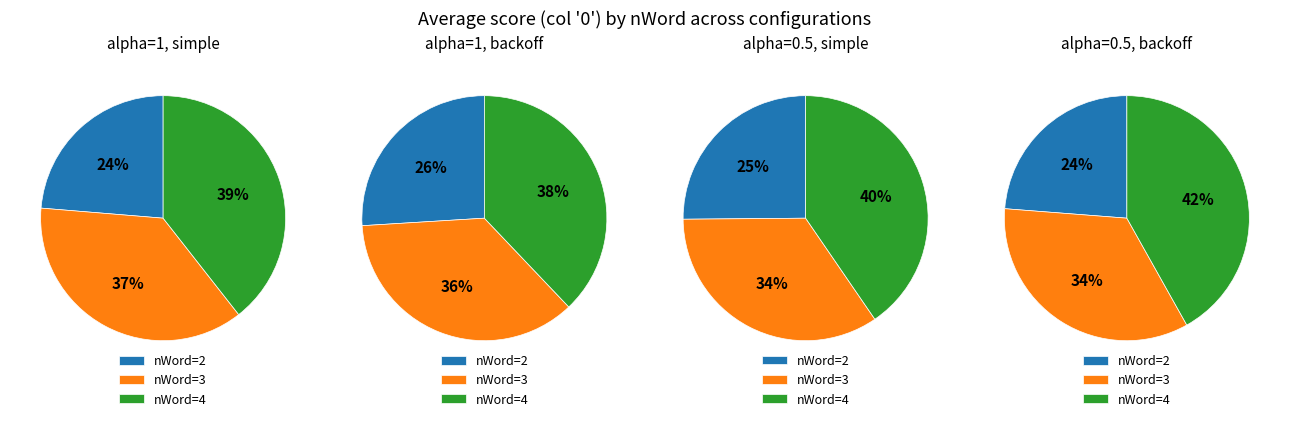

Does backoff/nTag=2 account for over 50% of the chart?

No